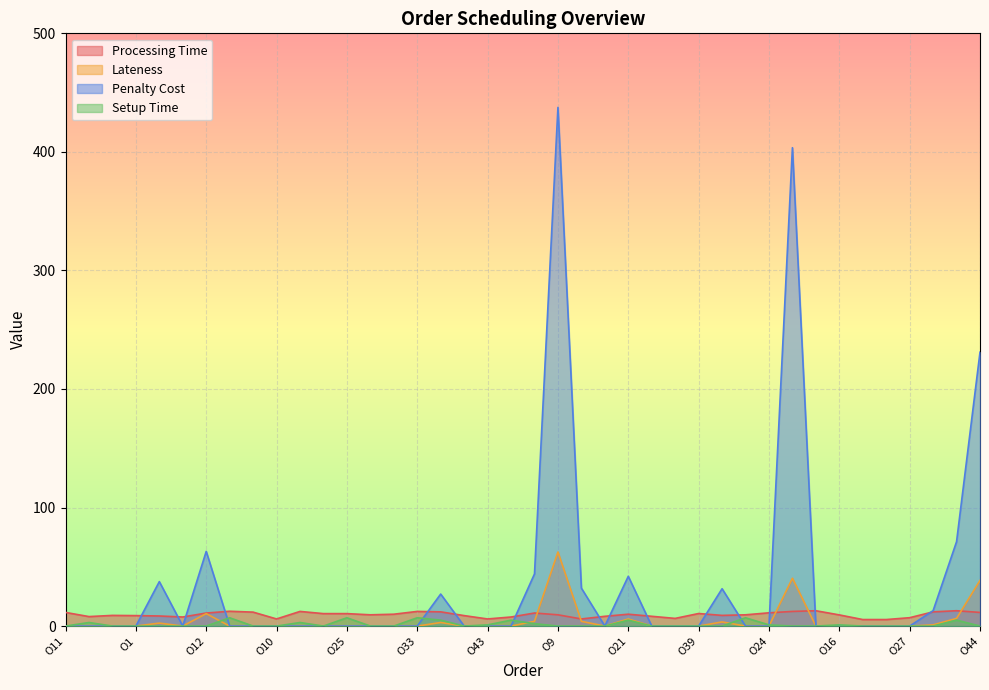

True or false: Penalty Cost has more than 2 interior local peaks.

True